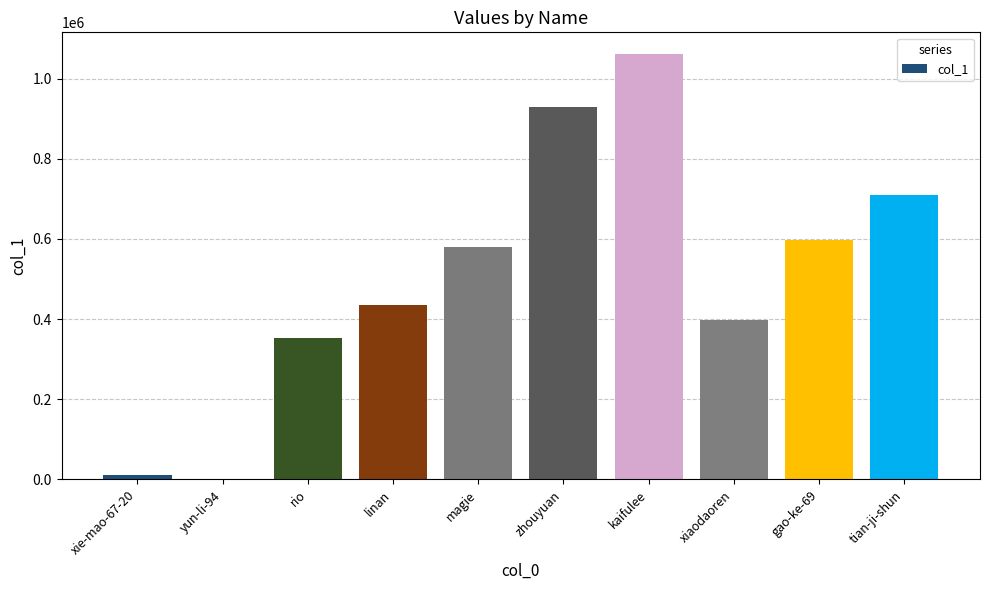

Reading left to right, extract all data points from this chart.

11234	5	351690	434450	580362	930111	1062318	397103	597318	708438